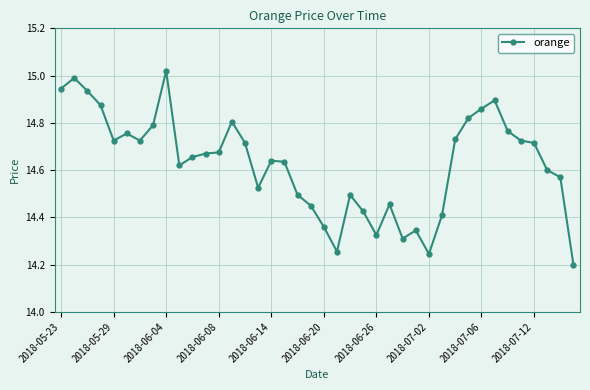

True or false: there are more than 2 points higher than both neighbors.

True